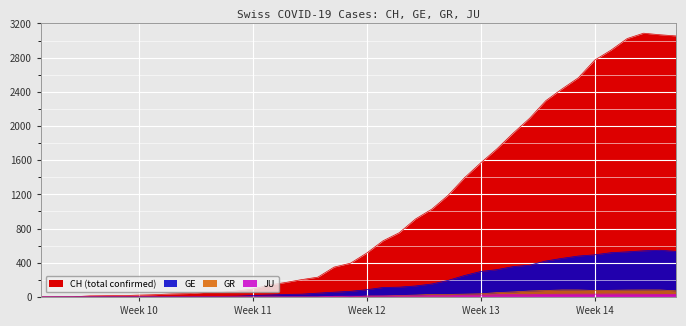

True or false: JU has a value of 0 at Week 13.

True